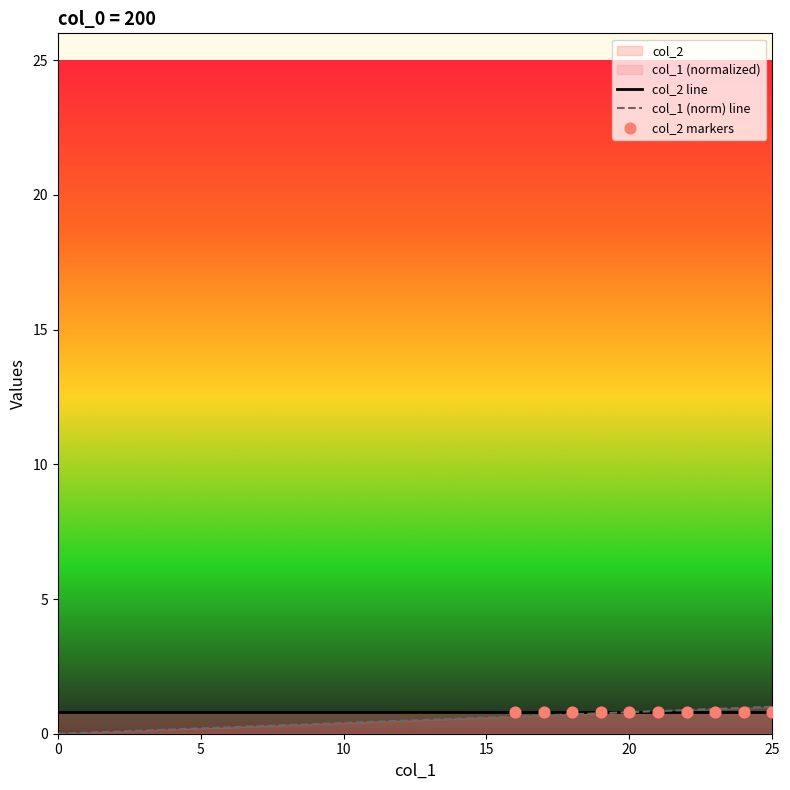

What is the change in value from 13 to 25?

+0.5